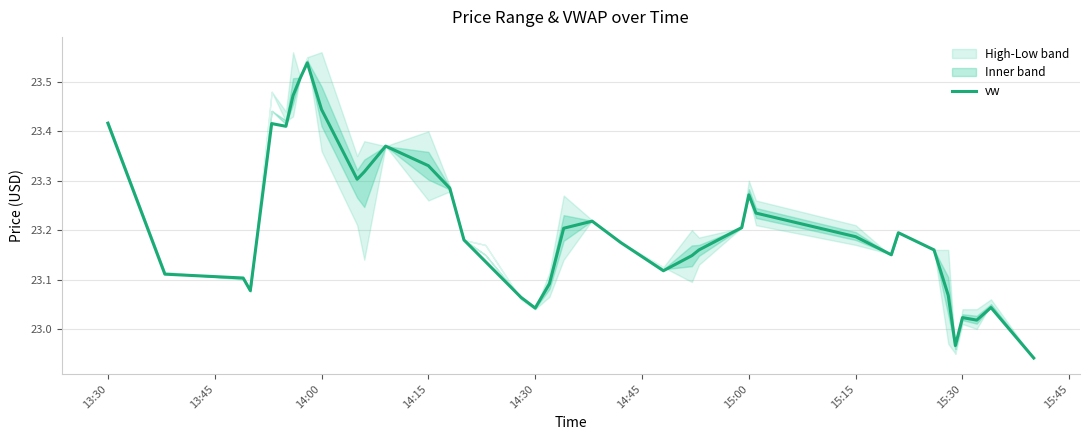

True or false: vw has a value of 33.2 at 15:00.

False